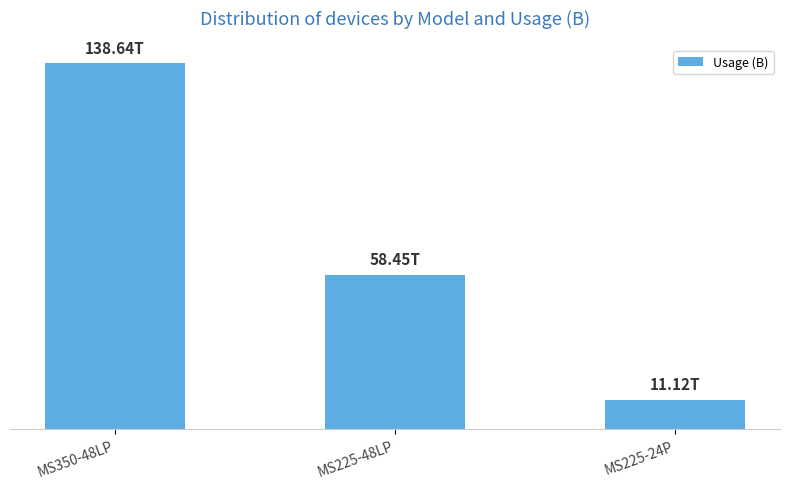

Does the chart contain any negative values?

No